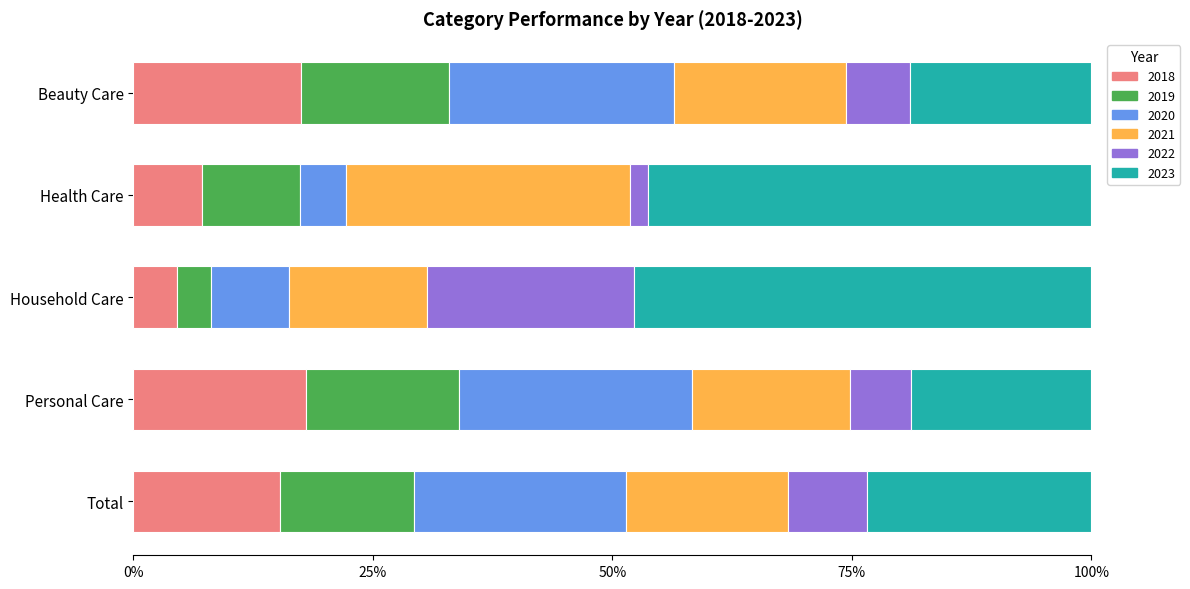

What is the lowest value of the 2018 series?

4.5